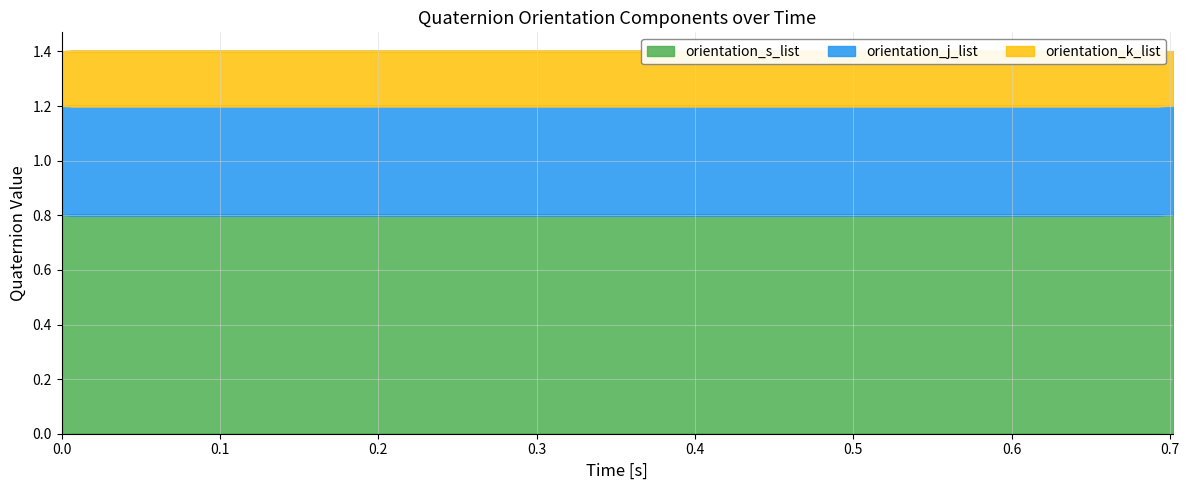

Reading left to right, what are all the values shown in this chart?

orientation_s_list: 0.0=0.8	0.089=0.8	0.182=0.8	0.312=0.8	0.393=0.8	0.489=0.8	0.587=0.8	0.689=0.8	0.003=0.8	0.092=0.8	0.184=0.8	0.323=0.8	0.396=0.8	0.492=0.8	0.59=0.8	0.691=0.8	0.005=0.8	0.094=0.8	0.187=0.8	0.325=0.8	0.398=0.8	0.495=0.8	0.603=0.8	0.694=0.8	0.011=0.8	0.097=0.8	0.189=0.8	0.328=0.8	0.406=0.8	0.497=0.8	0.608=0.8	0.696=0.8	0.014=0.8	0.104=0.8	0.197=0.8	0.33=0.8	0.411=0.8	0.504=0.8	0.611=0.8	0.702=0.8
orientation_j_list: 0.0=0.4	0.089=0.4	0.182=0.4	0.312=0.4	0.393=0.4	0.489=0.4	0.587=0.4	0.689=0.4	0.003=0.4	0.092=0.4	0.184=0.4	0.323=0.4	0.396=0.4	0.492=0.4	0.59=0.4	0.691=0.4	0.005=0.4	0.094=0.4	0.187=0.4	0.325=0.4	0.398=0.4	0.495=0.4	0.603=0.4	0.694=0.4	0.011=0.4	0.097=0.4	0.189=0.4	0.328=0.4	0.406=0.4	0.497=0.4	0.608=0.4	0.696=0.4	0.014=0.4	0.104=0.4	0.197=0.4	0.33=0.4	0.411=0.4	0.504=0.4	0.611=0.4	0.702=0.4
orientation_k_list: 0.0=0.2	0.089=0.2	0.182=0.2	0.312=0.2	0.393=0.2	0.489=0.2	0.587=0.2	0.689=0.2	0.003=0.2	0.092=0.2	0.184=0.2	0.323=0.2	0.396=0.2	0.492=0.2	0.59=0.2	0.691=0.2	0.005=0.2	0.094=0.2	0.187=0.2	0.325=0.2	0.398=0.2	0.495=0.2	0.603=0.2	0.694=0.2	0.011=0.2	0.097=0.2	0.189=0.2	0.328=0.2	0.406=0.2	0.497=0.2	0.608=0.2	0.696=0.2	0.014=0.2	0.104=0.2	0.197=0.2	0.33=0.2	0.411=0.2	0.504=0.2	0.611=0.2	0.702=0.2